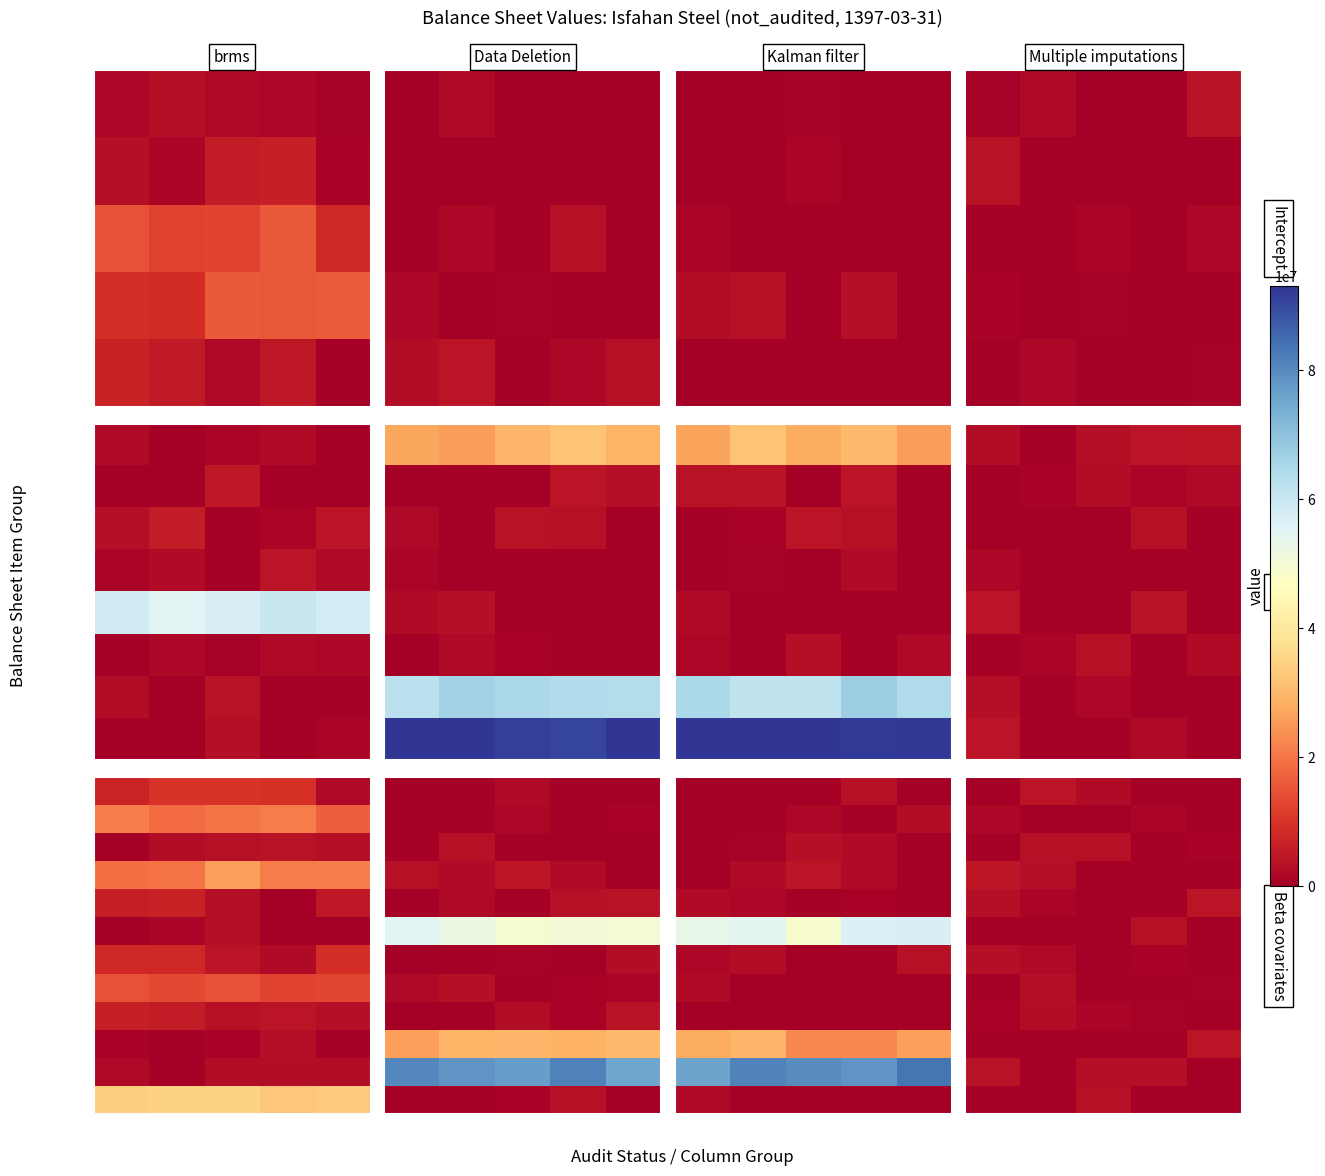

What is the total value across all series at 3?

9021042.6